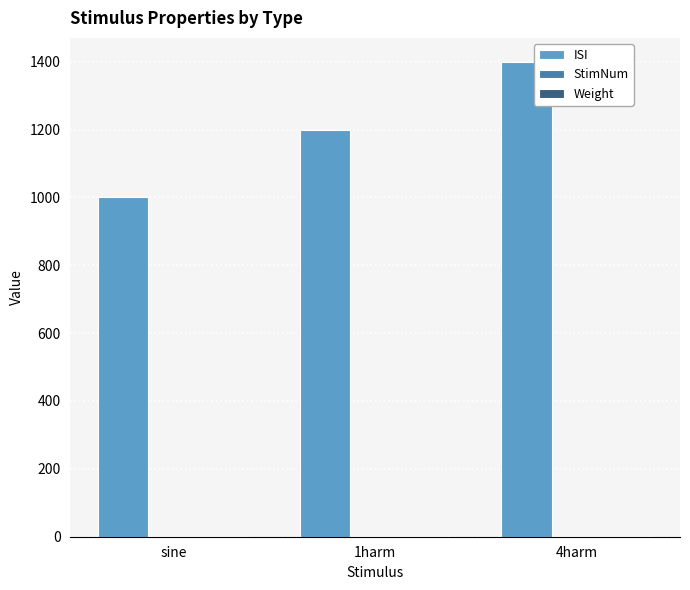

Which series has the largest total across all categories?

ISI